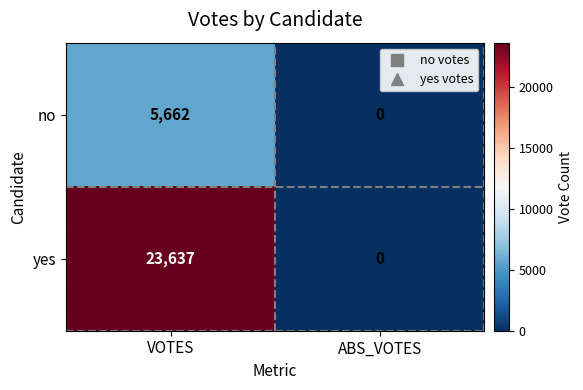

How many values in yes are above zero?

1